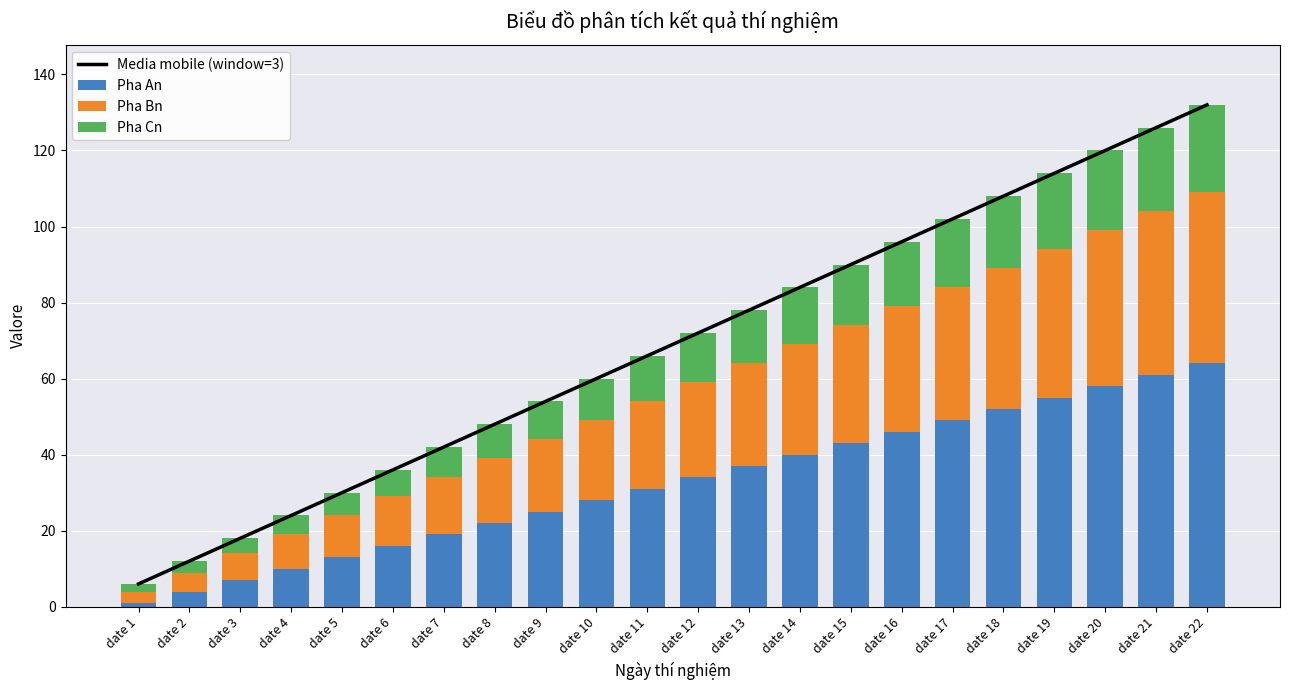

Does the chart contain any negative values?

No